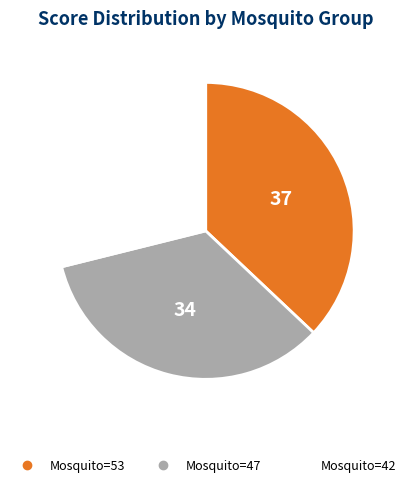

Is there any slice that represents more than half of the pie?

No